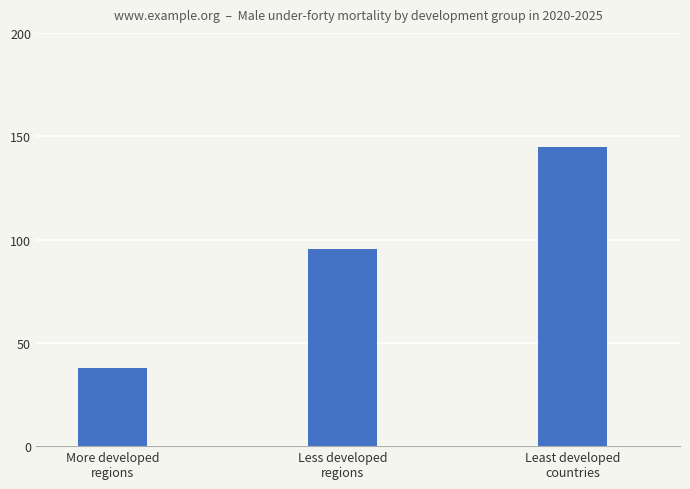

What is the value of the 3rd bar from the left?

144.8